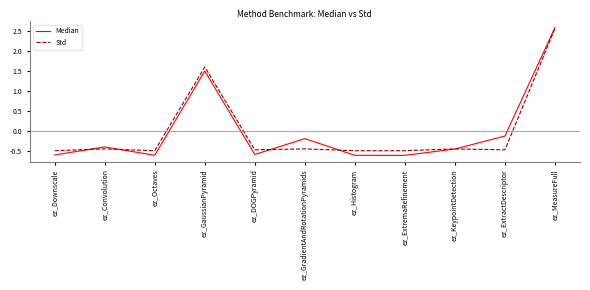

Rank the series at ez_GradientAndRotationPyramids from lowest to highest value.

Std, Median